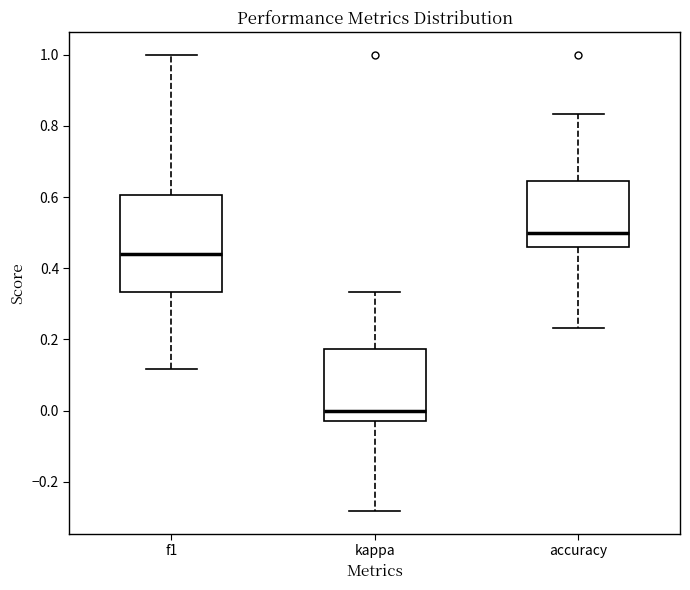

Which box has the highest median line?

accuracy